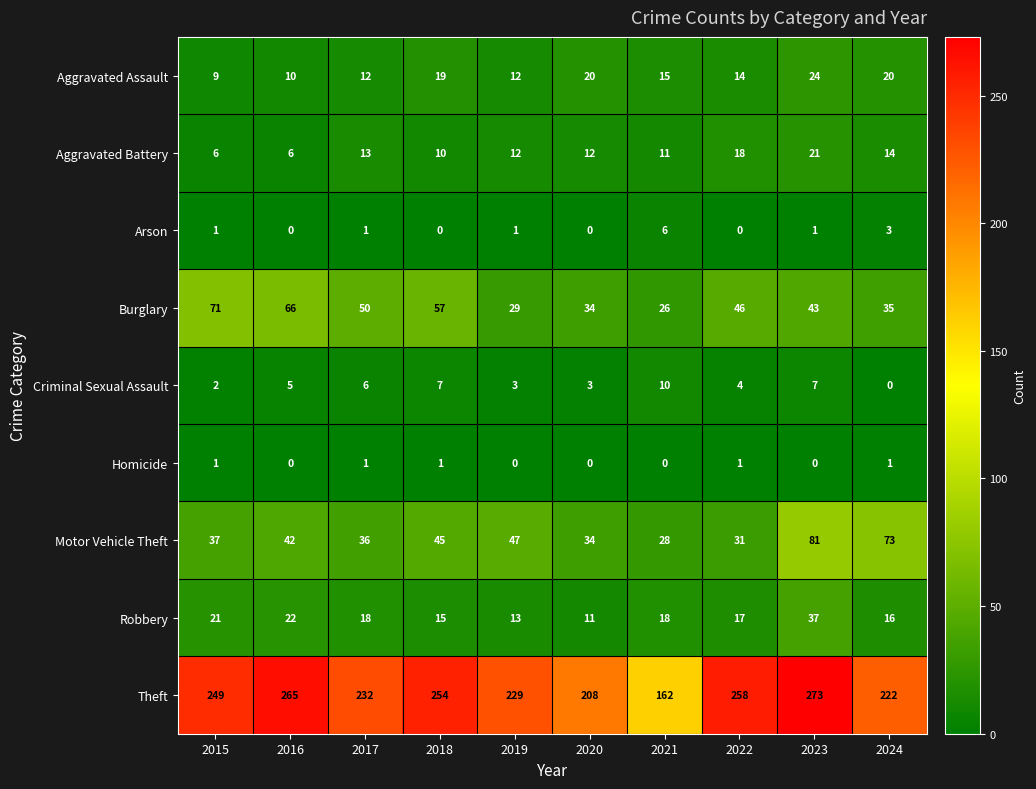

What is the difference between the highest and lowest values at 2023?

273